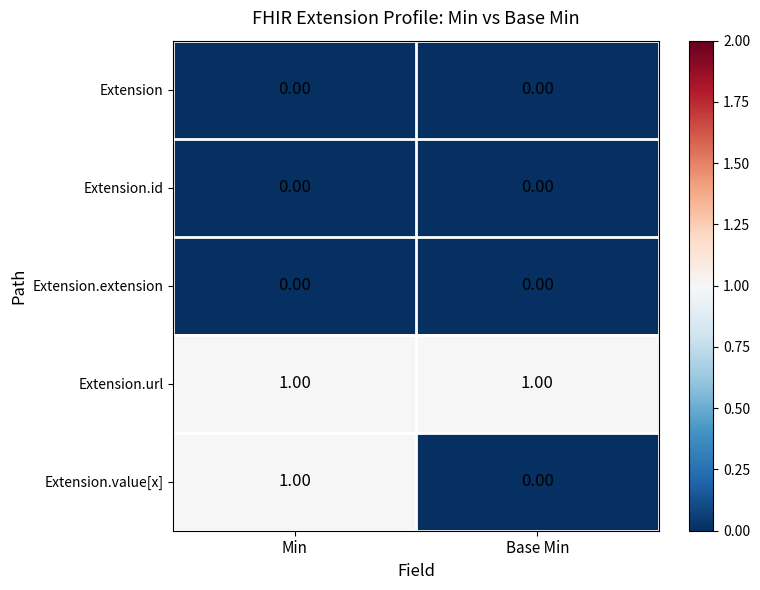

What is the difference between the highest and lowest values at Min?

1